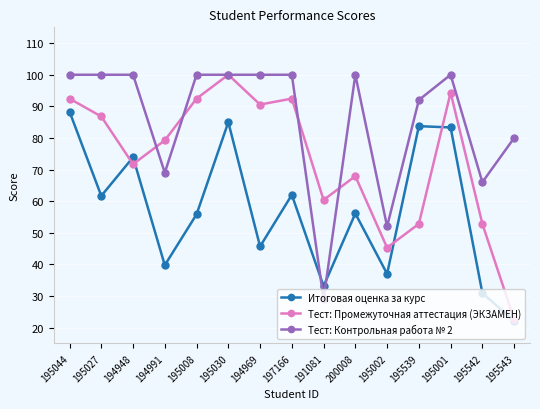

Does the chart display data point markers on the line(s)?

Yes